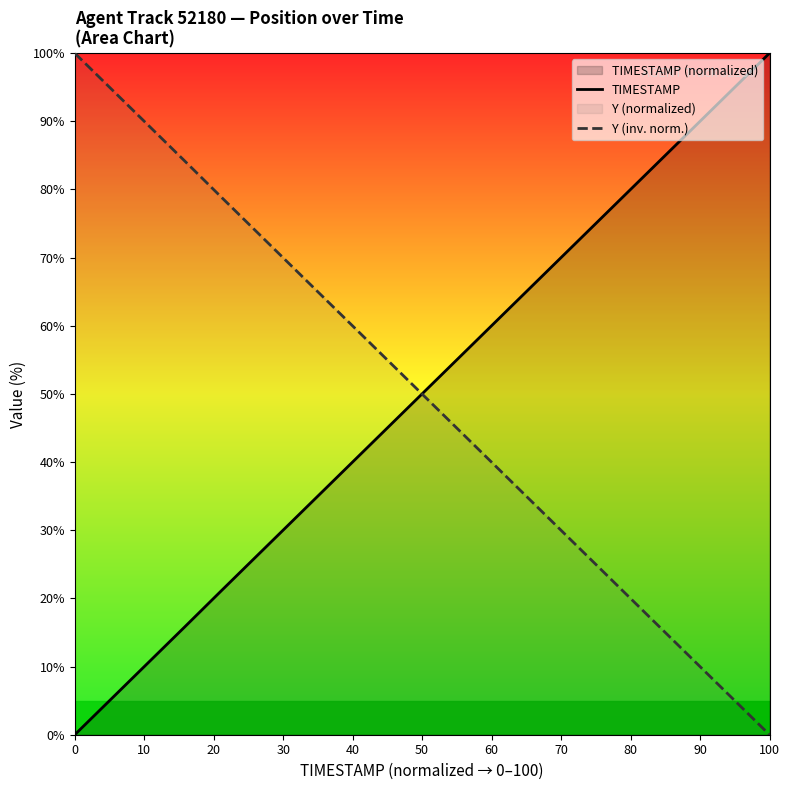

After their last crossing, which series has the higher values: Y (inv. norm.) or TIMESTAMP?

TIMESTAMP